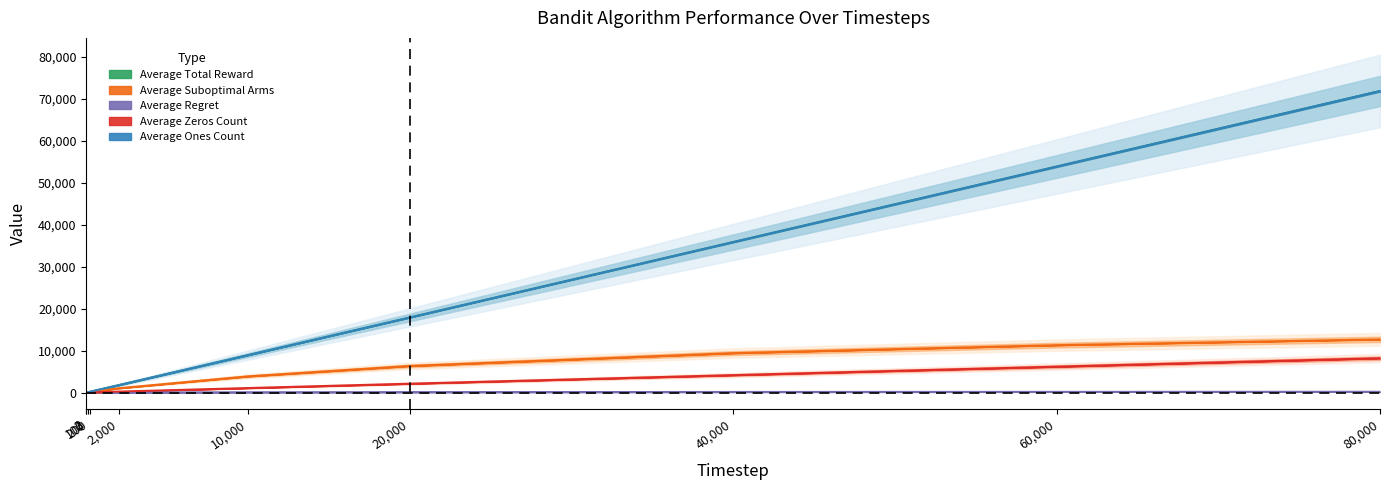

List the labels in order of Average Ones Count value, smallest first.

2, 3, 100, 200, 2000, 10000, 20000, 40000, 60000, 80000